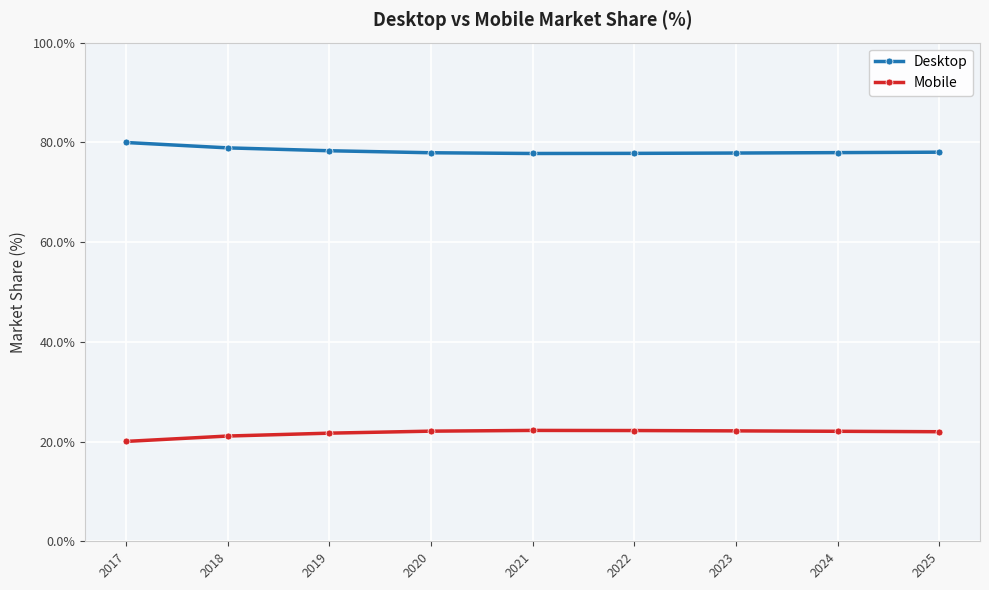

What is the difference between the highest and lowest values at 2023?

55.7